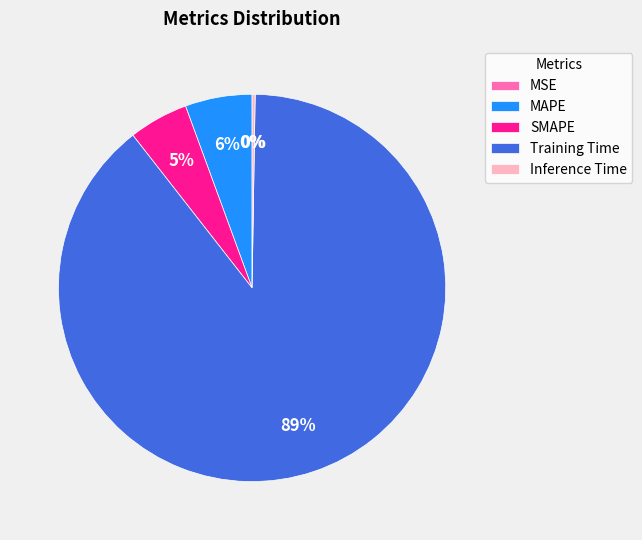

What is the smallest slice in the pie chart?

MSE